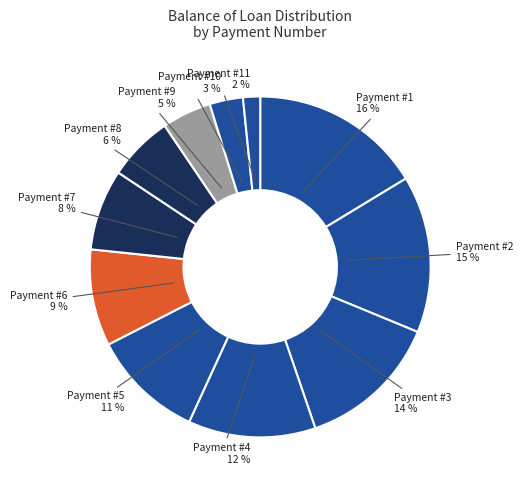

The Payment #1 slice represents 31% of the pie. True or false?

False